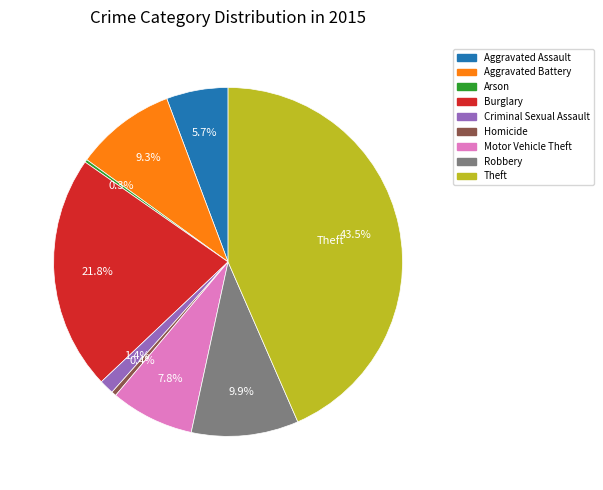

Is the sum of Robbery and Theft greater than half?

Yes